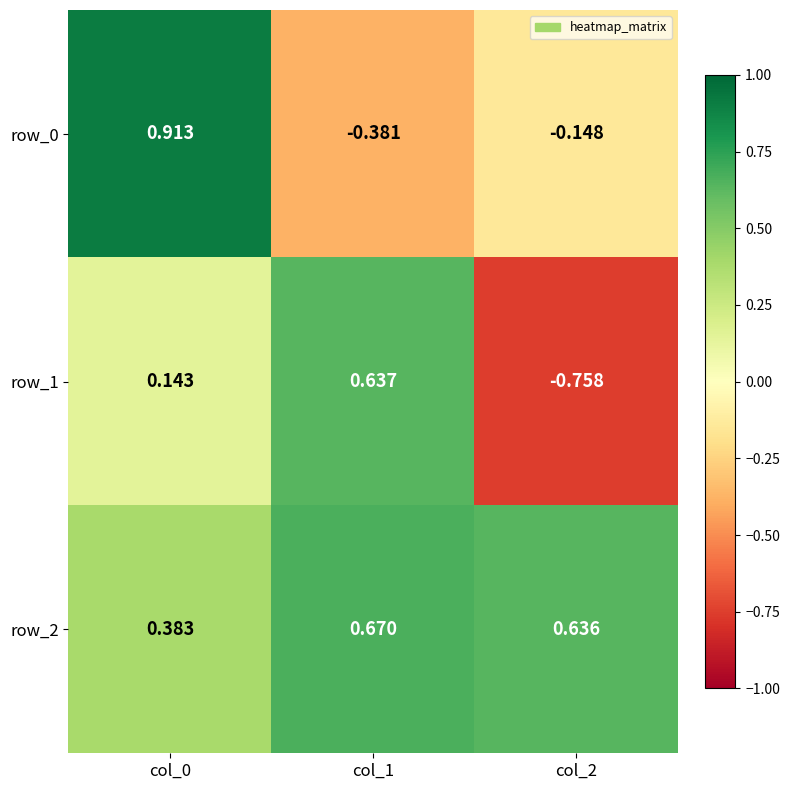

Is the value of row_2 at col_0 greater than the value of row_1 at col_2?

Yes